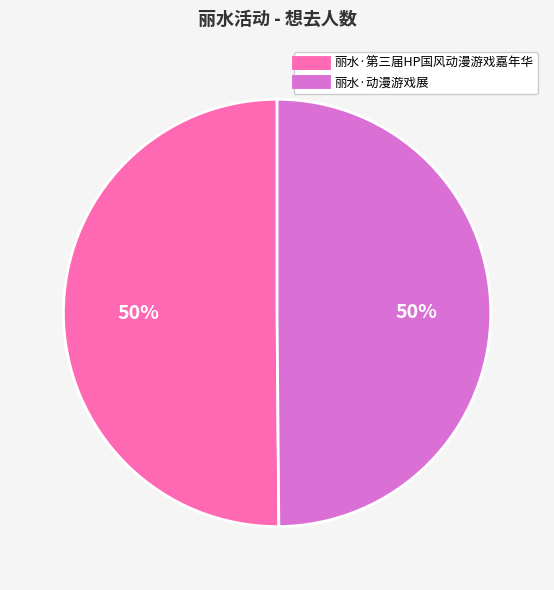

To the nearest percent, what is the combined percentage of 丽水·动漫游戏展 and 丽水·第三届HP国风动漫游戏嘉年华?

100%